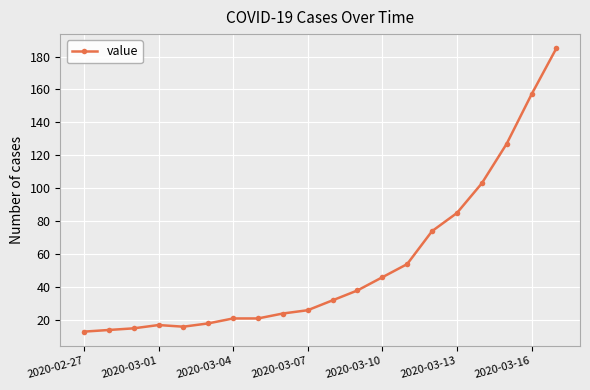

Reading left to right, extract all data points from this chart.

13	14	15	17	16	18	21	21	24	26	32	38	46	54	74	85	103	127	157	185